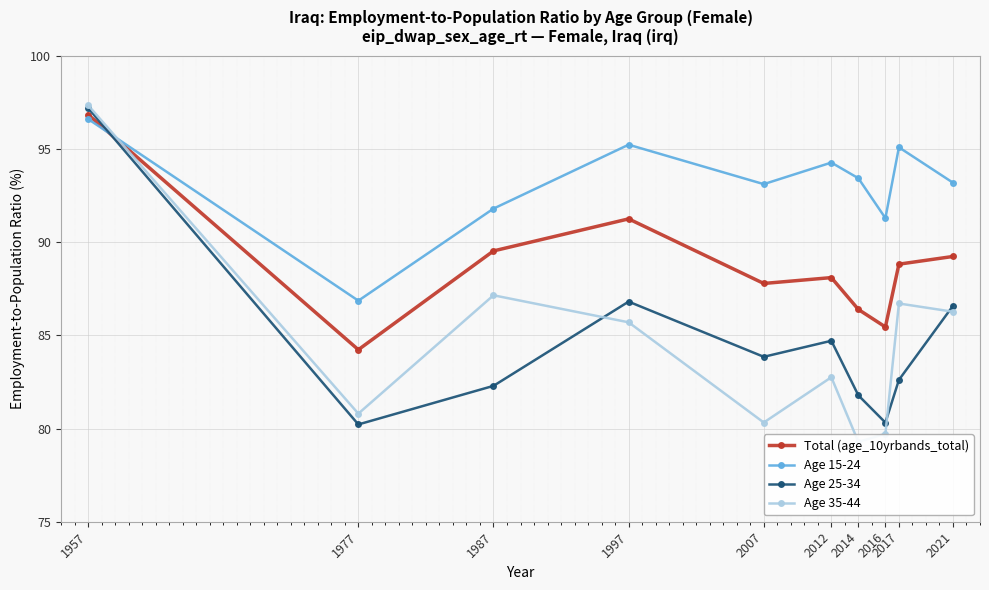

True or false: Age 15-24 has more than 1 interior local peaks.

True